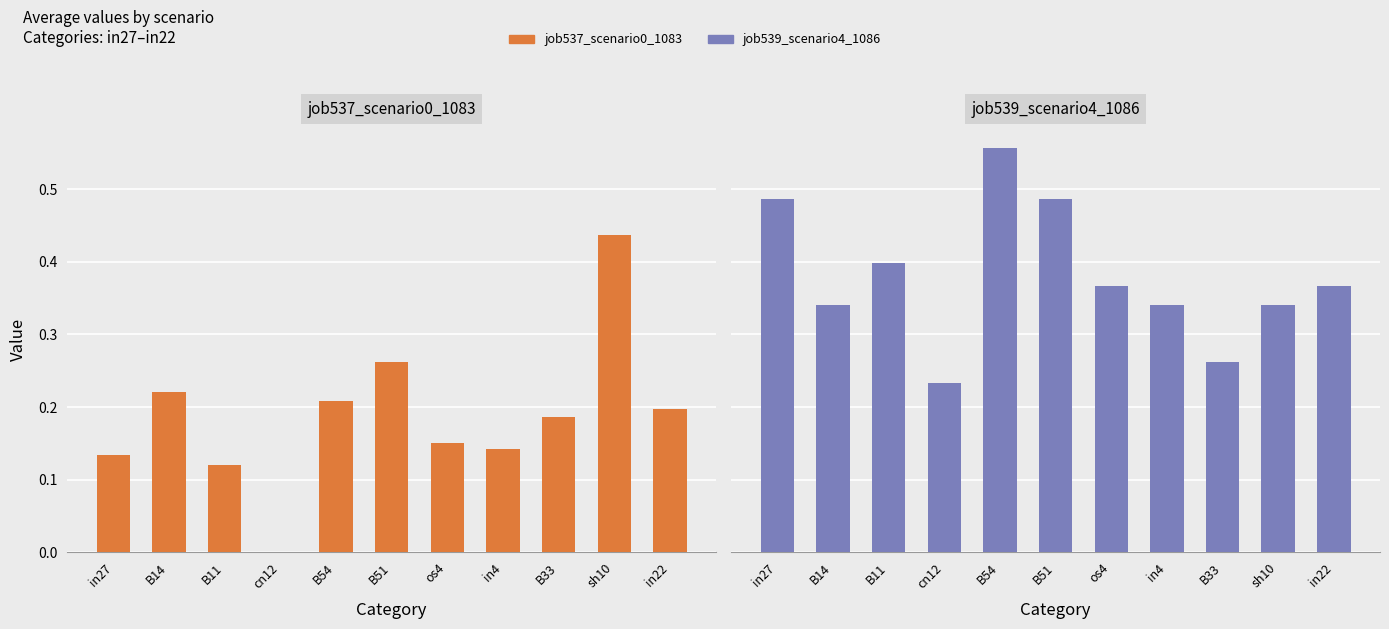

At which category is the sum across all series the highest?

sh10